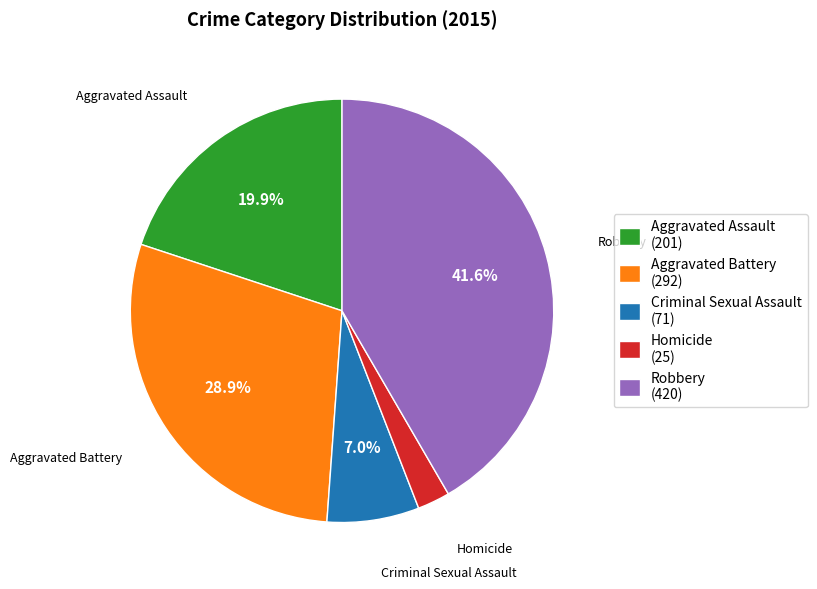

How many segments does this pie chart have?

5